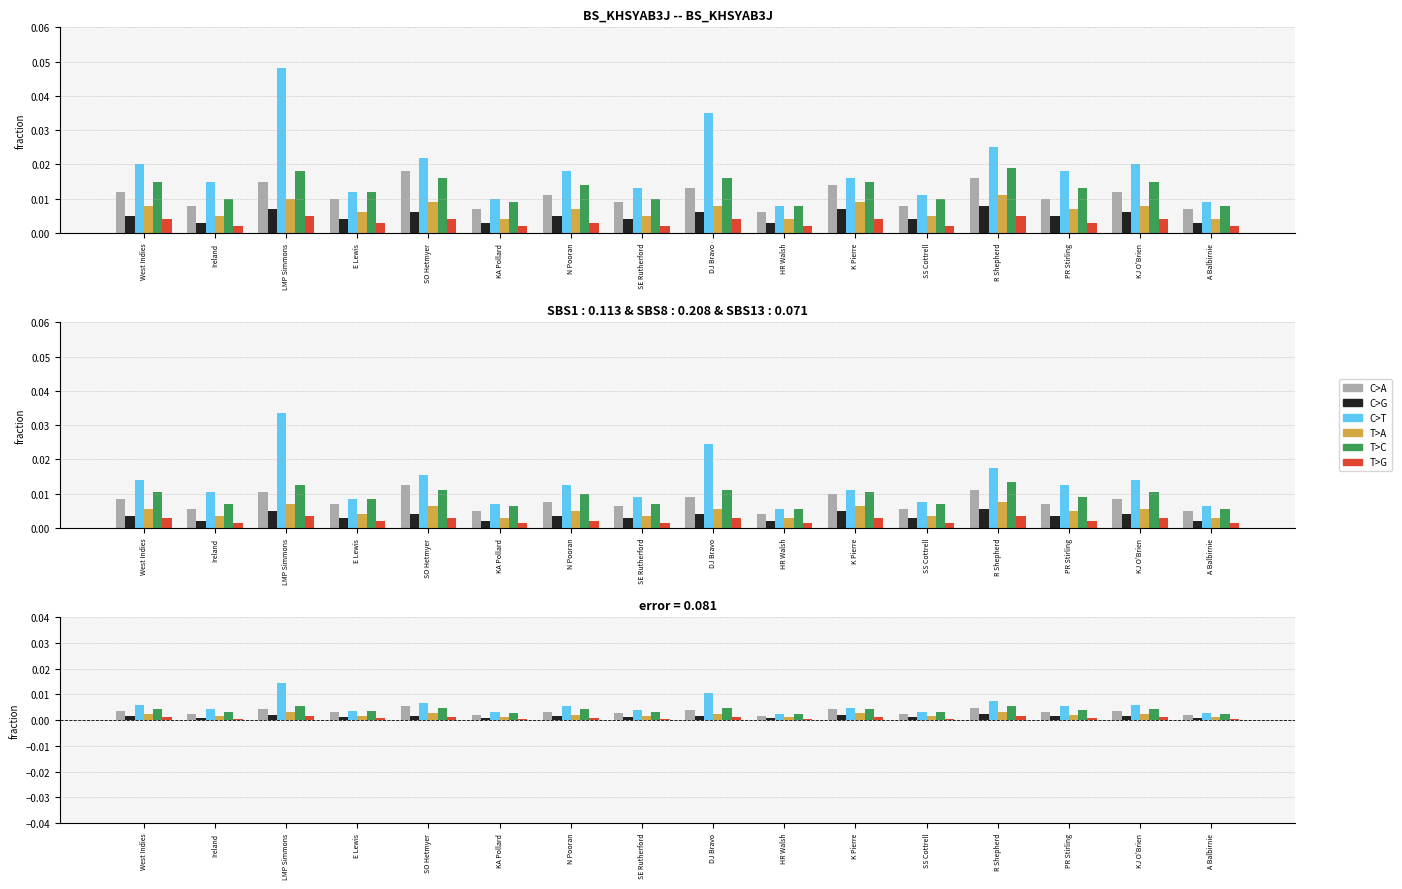

What is the label of the 16th bar from the right?

West Indies